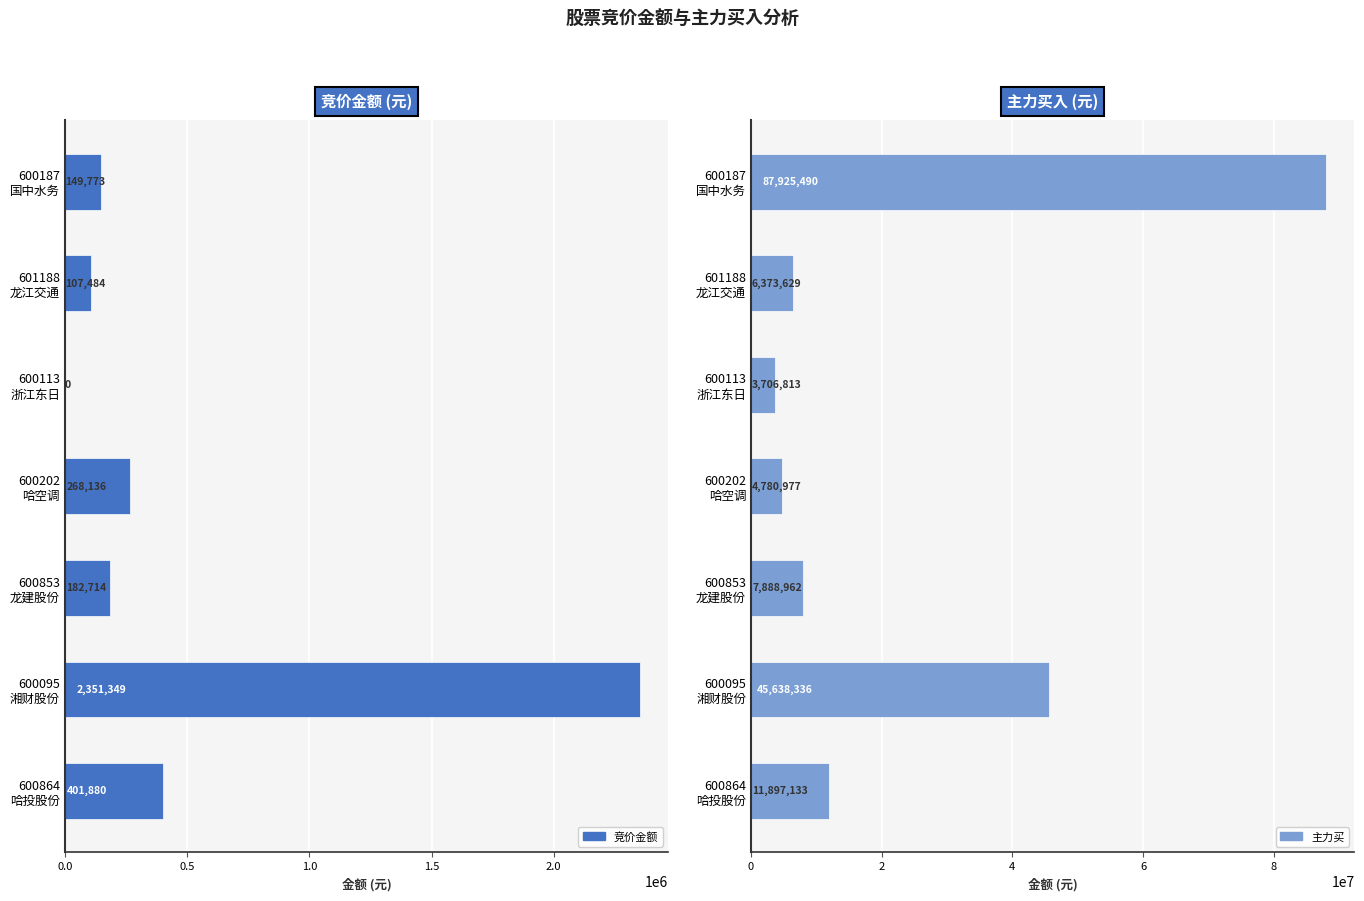

At 600113 浙江东日, list the series in order from smallest to largest.

竞价金额, 主力买